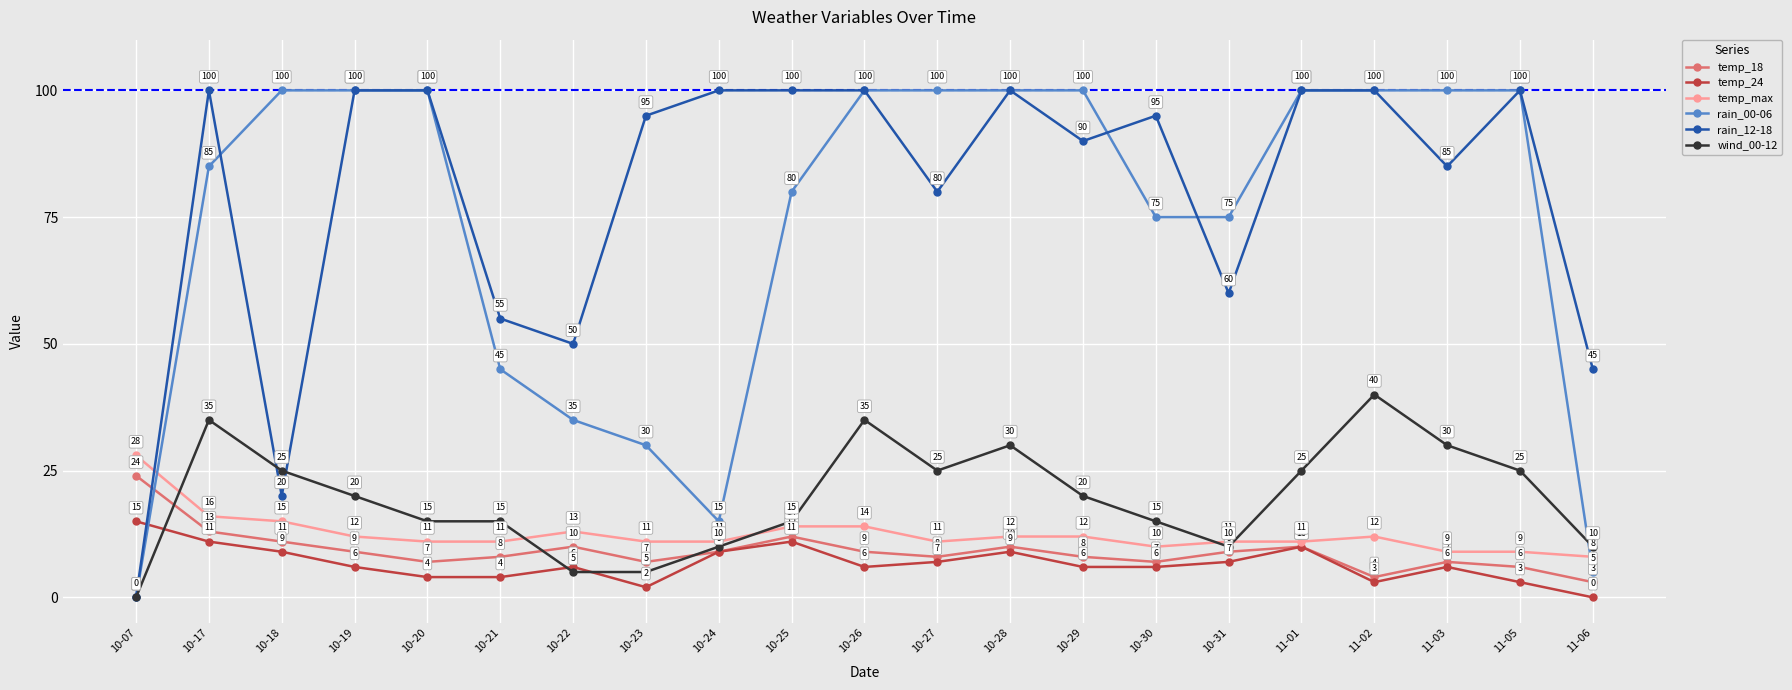

What is the difference between the second highest and minimum values in the temp_18 series?

10